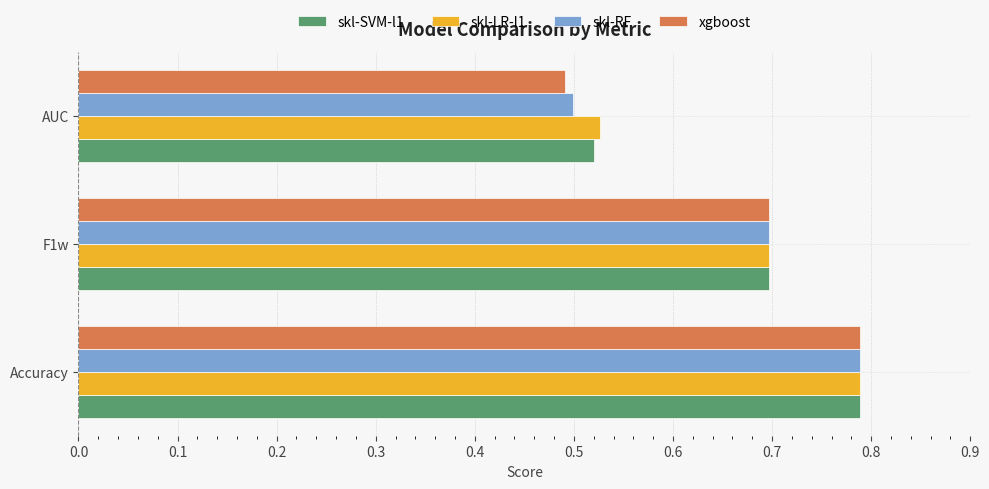

What is the sum of the skl-RF values at AUC and Accuracy?

1.3